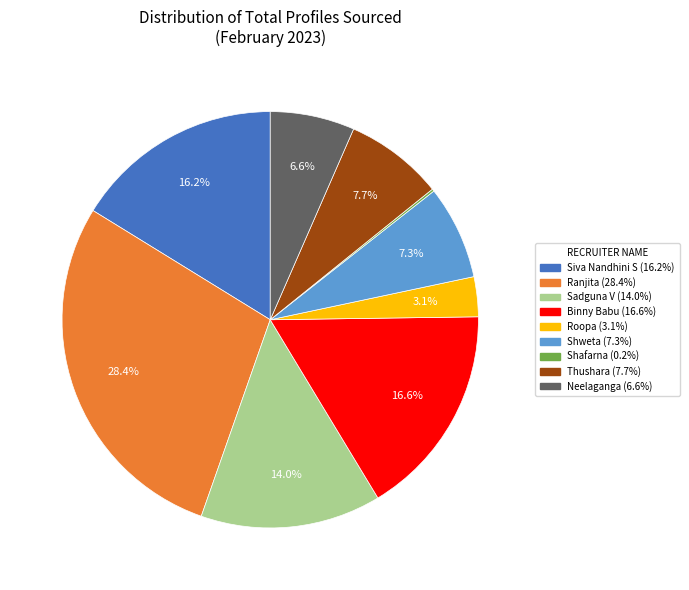

To the nearest percent, what is the difference between the Ranjita and Neelaganga slice percentages?

22%